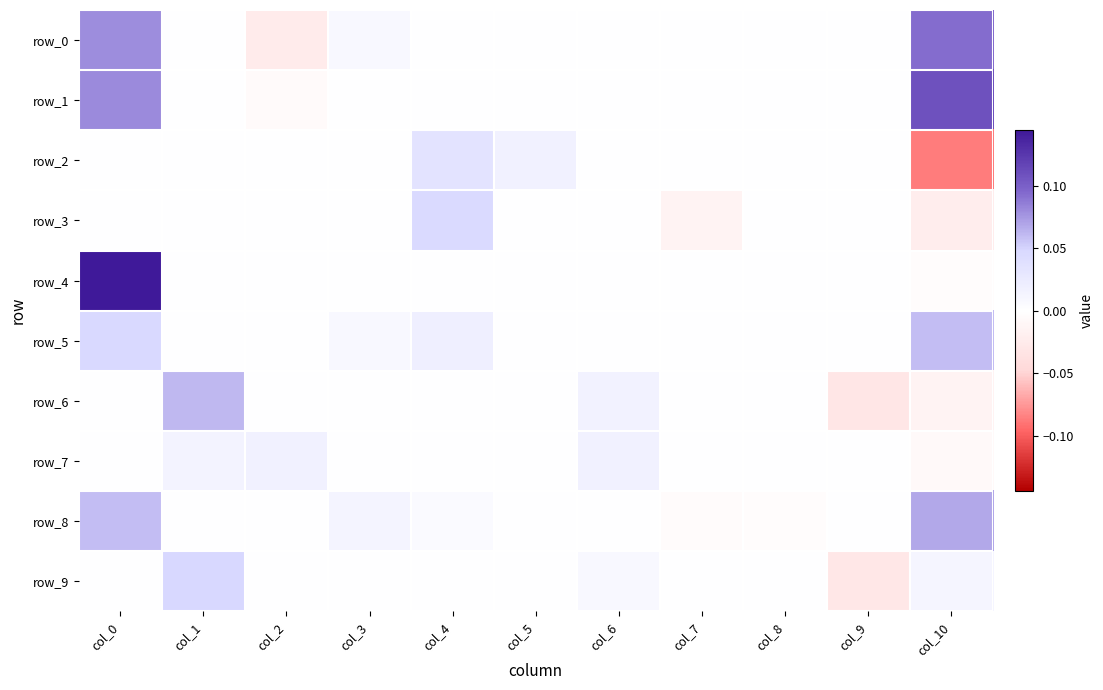

Is it true that row_7 equals 0.0 at col_2?

True